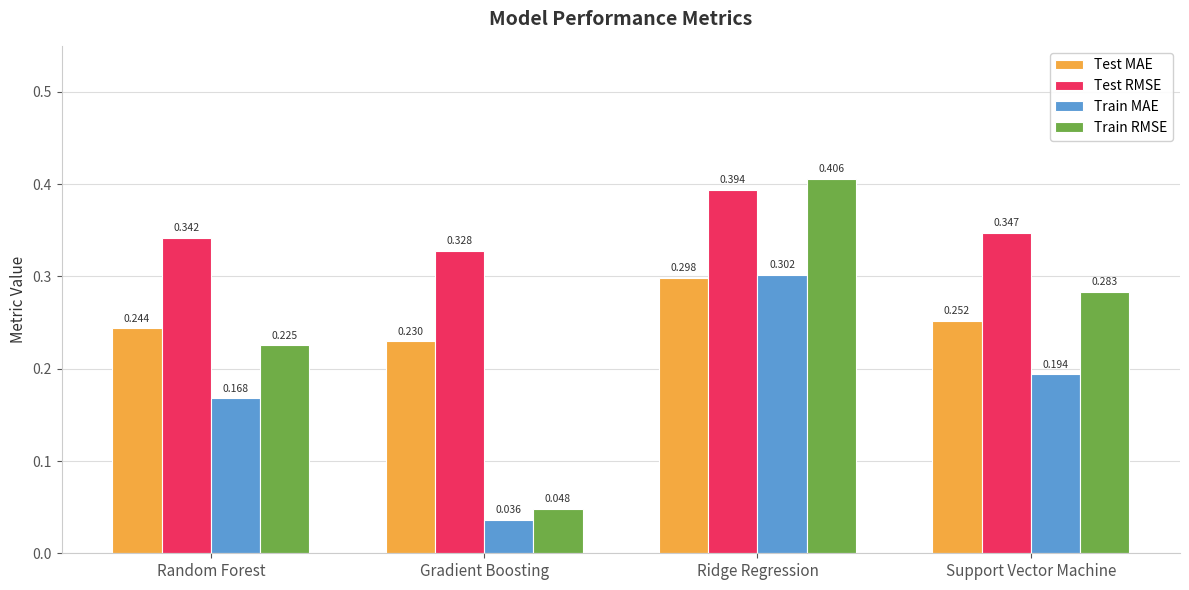

What are all the series names shown in the legend?

Test MAE, Test RMSE, Train MAE, Train RMSE